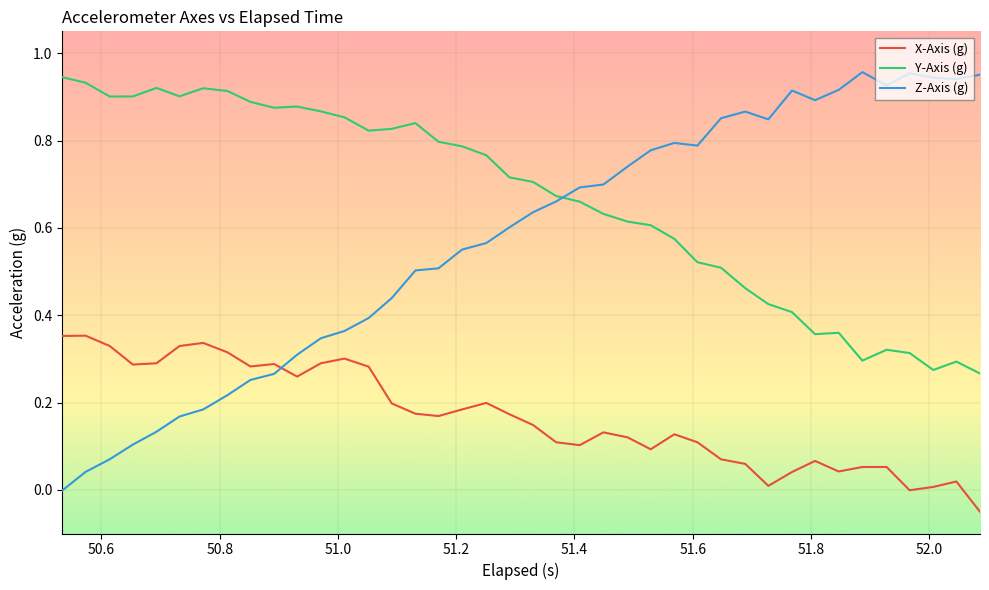

True or false: Y-Axis (g) and X-Axis (g) intersect in this chart.

False